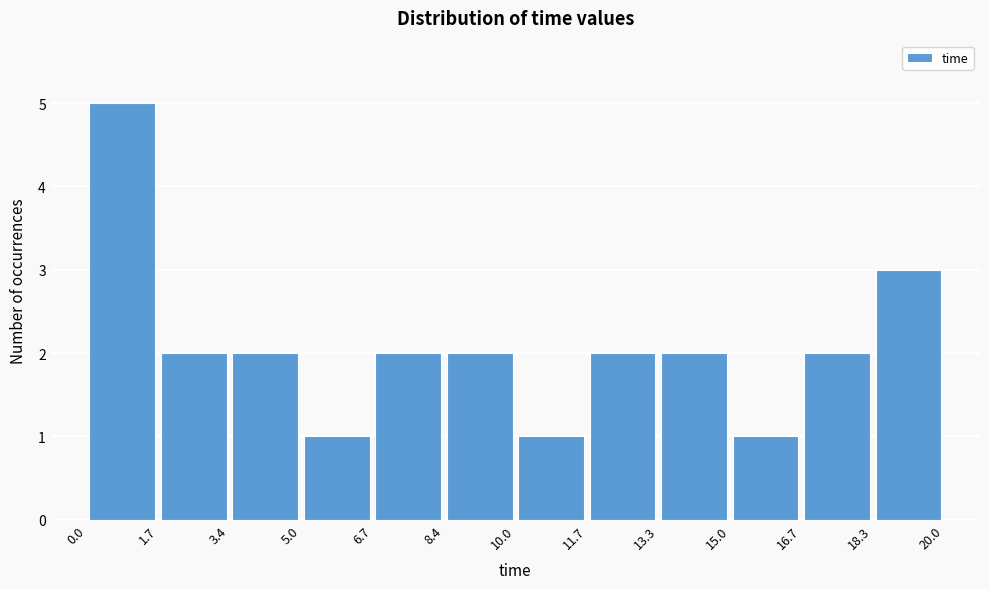

Reading left to right, list every bar in this chart as the range it spans on the x-axis followed by its height. The values are not printed on the chart, so give them approximately, as read against the axis.

0.0 to 1.7: 5
1.7 to 3.4: 2
3.4 to 5.0: 2
5.0 to 6.7: 1
6.7 to 8.4: 2
8.4 to 10.0: 2
10.0 to 11.7: 1
11.7 to 13.3: 2
13.3 to 15.0: 2
15.0 to 16.7: 1
16.7 to 18.3: 2
18.3 to 20.0: 3